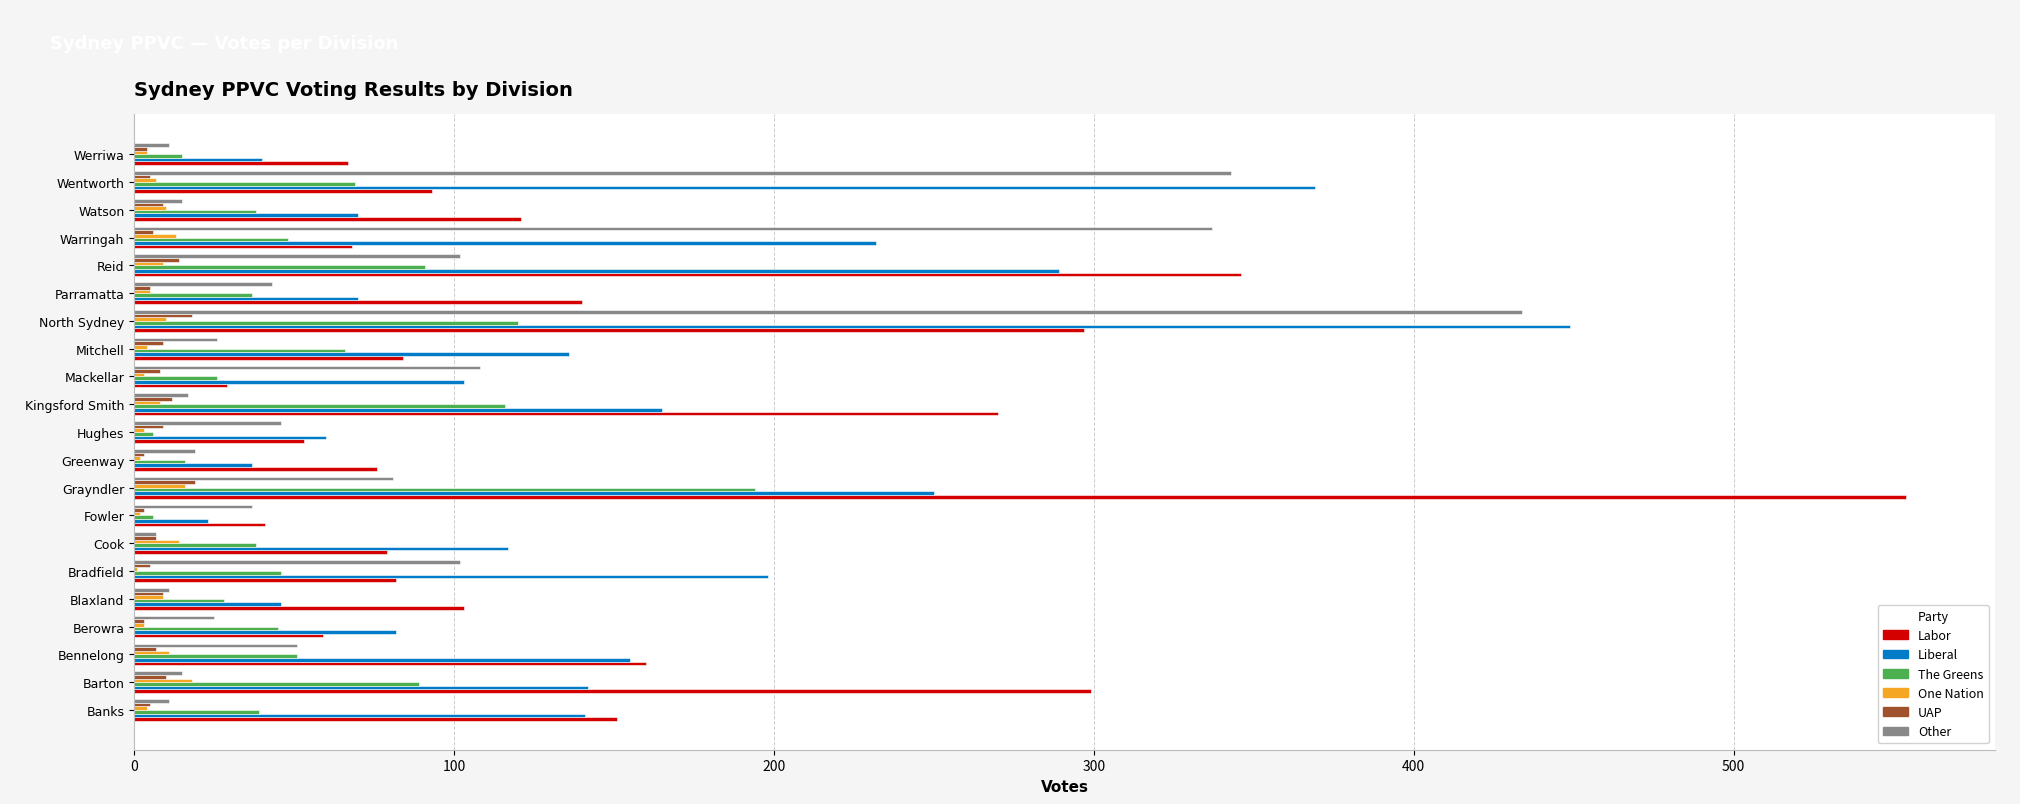

The value of Labor at Warringah is 101. True or false?

False